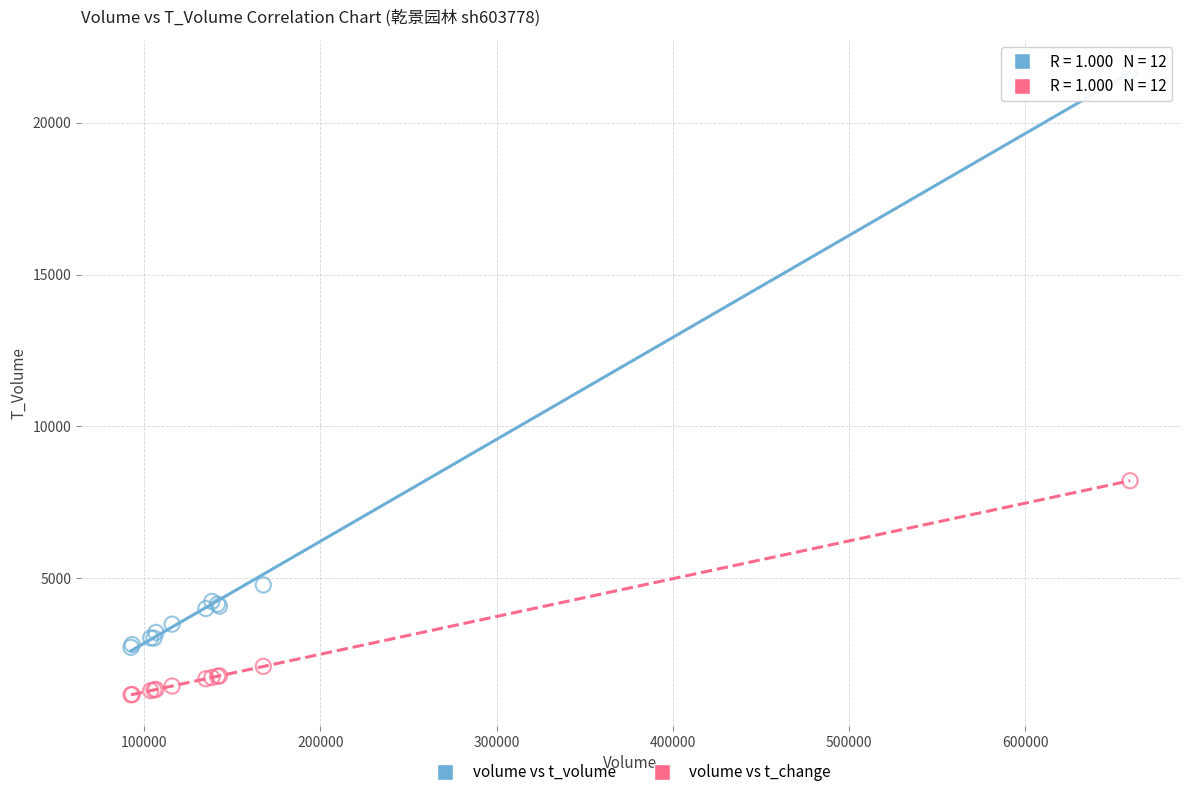

Across all series, what Y value is closest to 11432?

8208.0